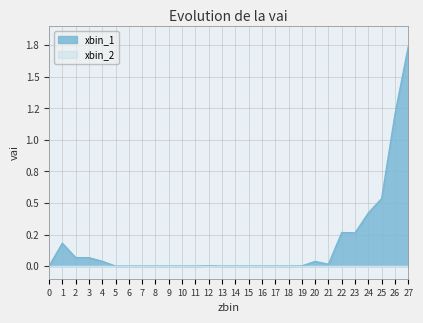

What is the change in value from 3 to 6?

-0.1